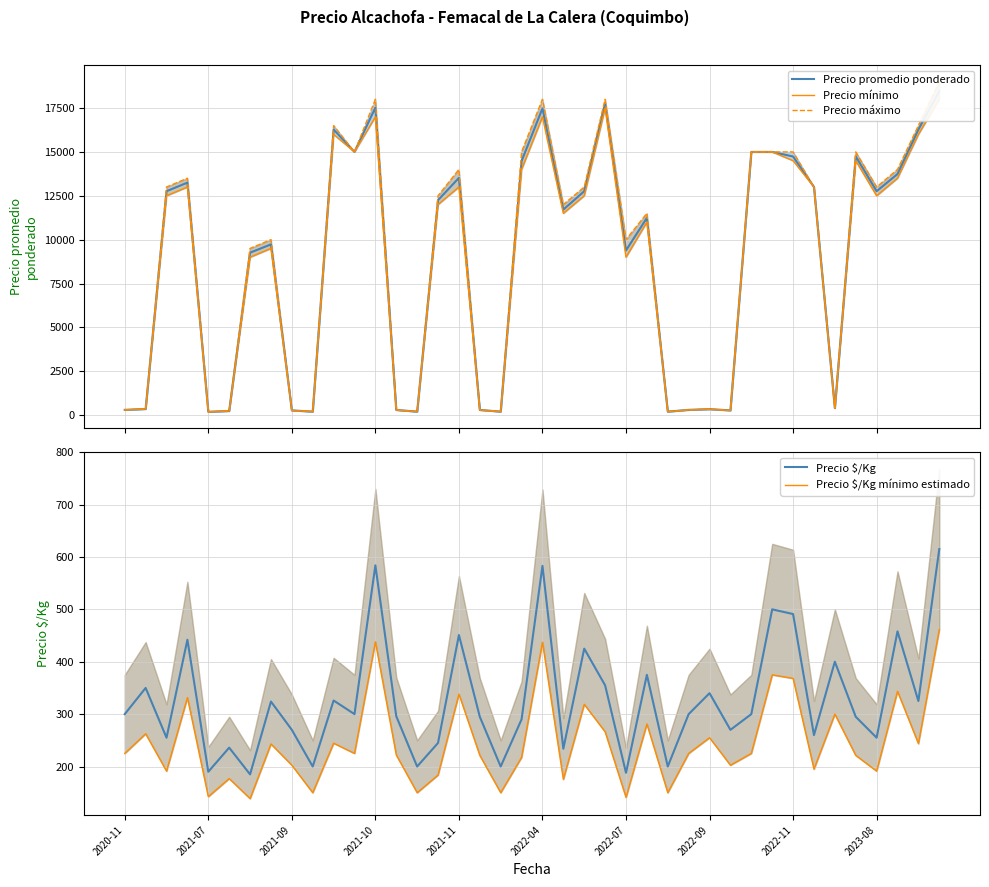

List the series in order of their peak value, lowest first.

Precio $/Kg mínimo estimado, Precio $/Kg, Precio mínimo, Precio promedio ponderado, Precio máximo